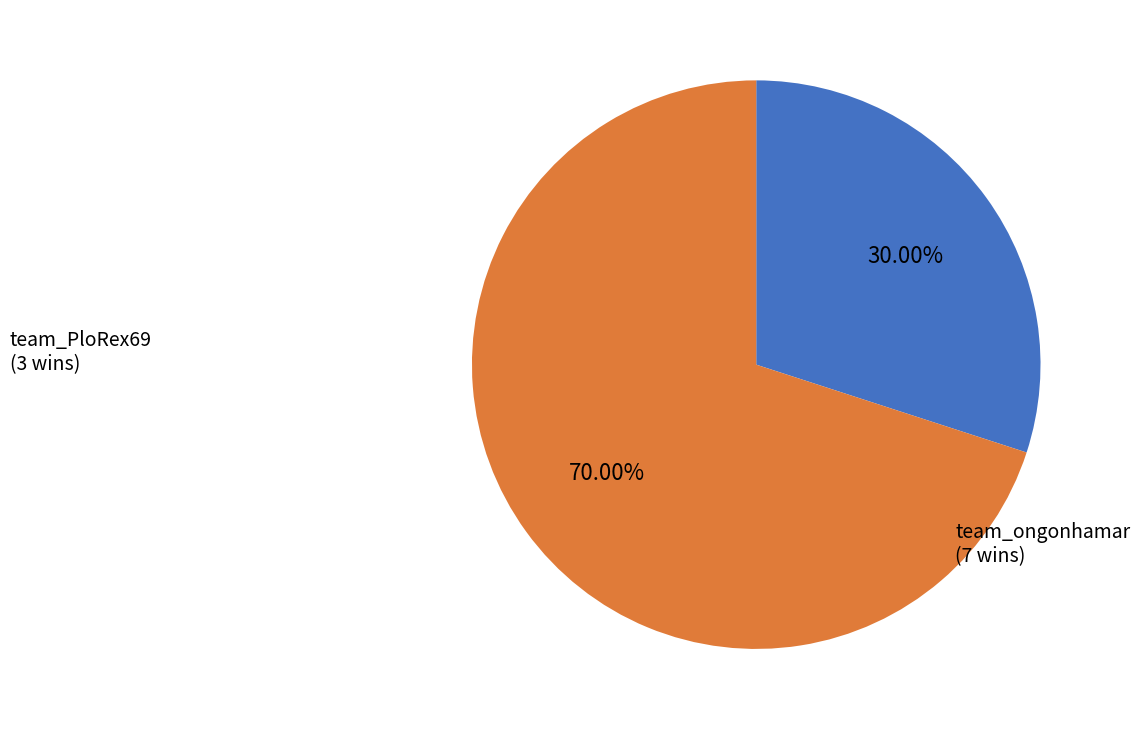

Is there a majority slice in this chart?

Yes